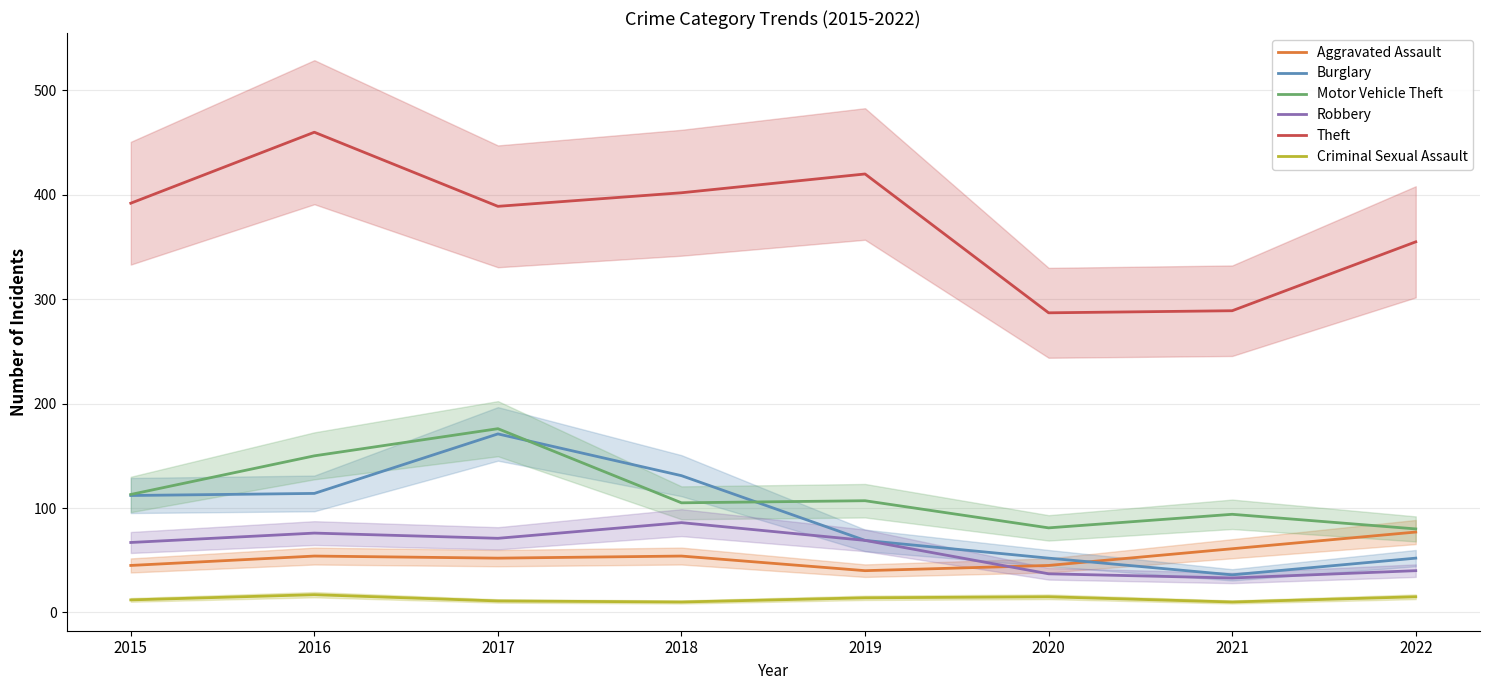

At how many categories does at least one series exceed 65?

8